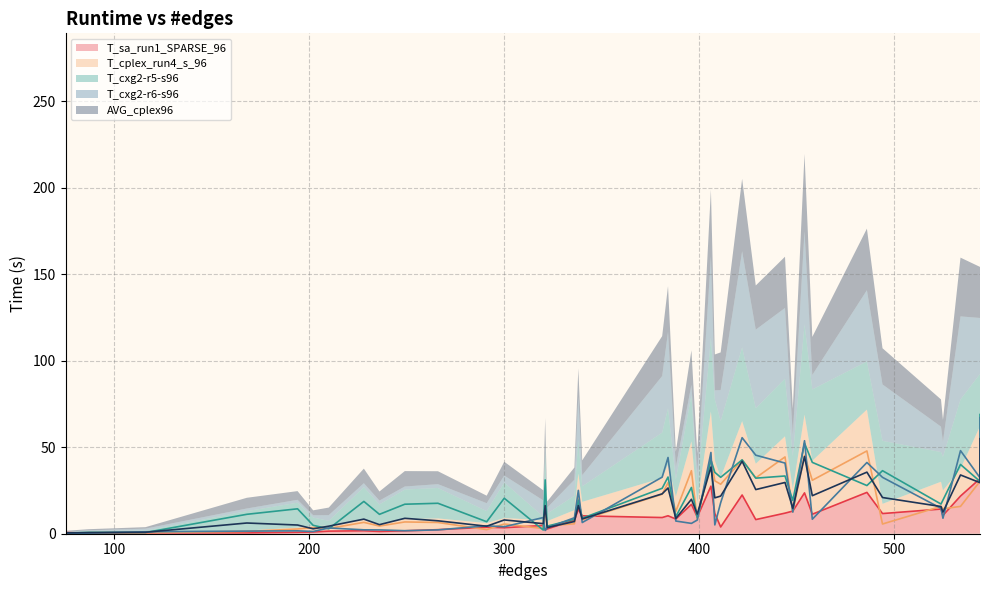

True or false: AVG_cplex96 has a value of 4.9 at 321.

False